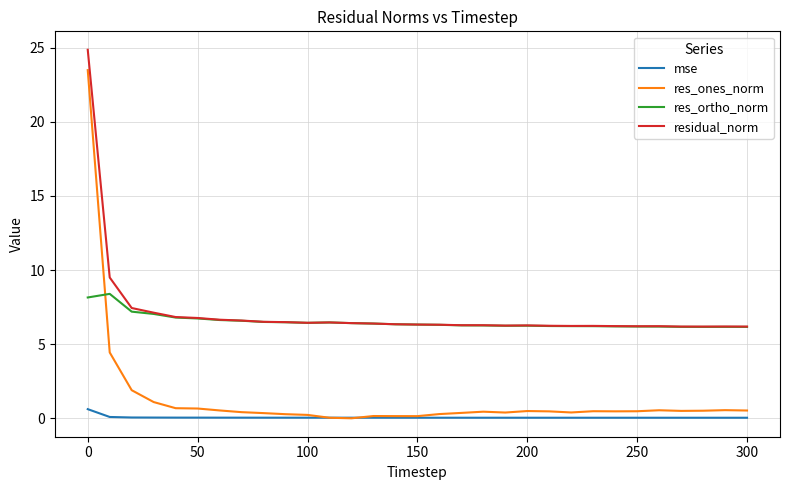

How many times do res_ones_norm and res_ortho_norm cross each other?

1